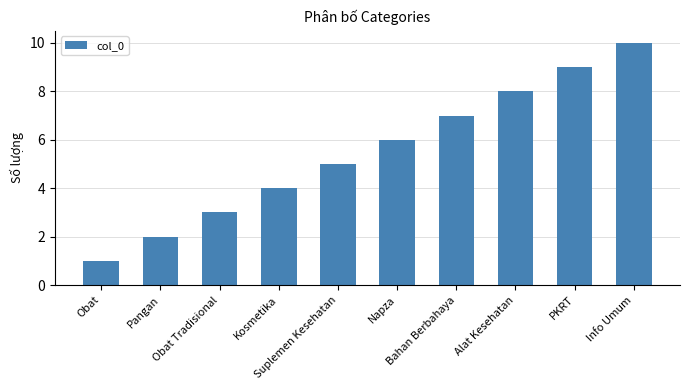

Where is the data nearest to the value 5?

Suplemen Kesehatan